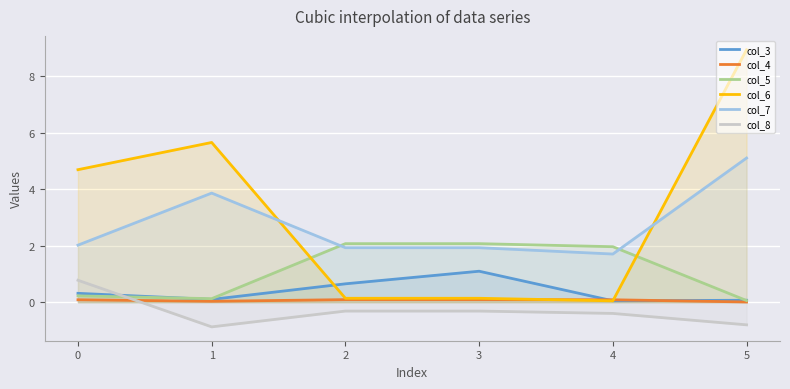

What is the smallest value displayed?

-0.9